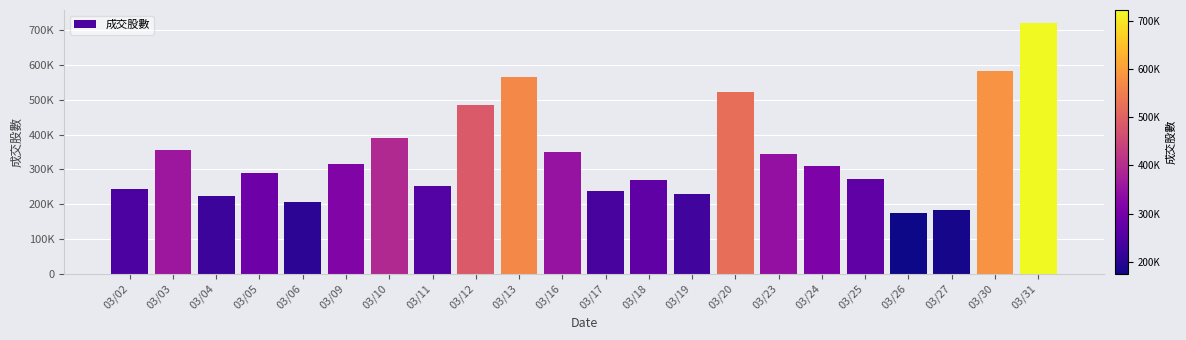

What is the difference between the values at 03/13 and 03/04?

341647